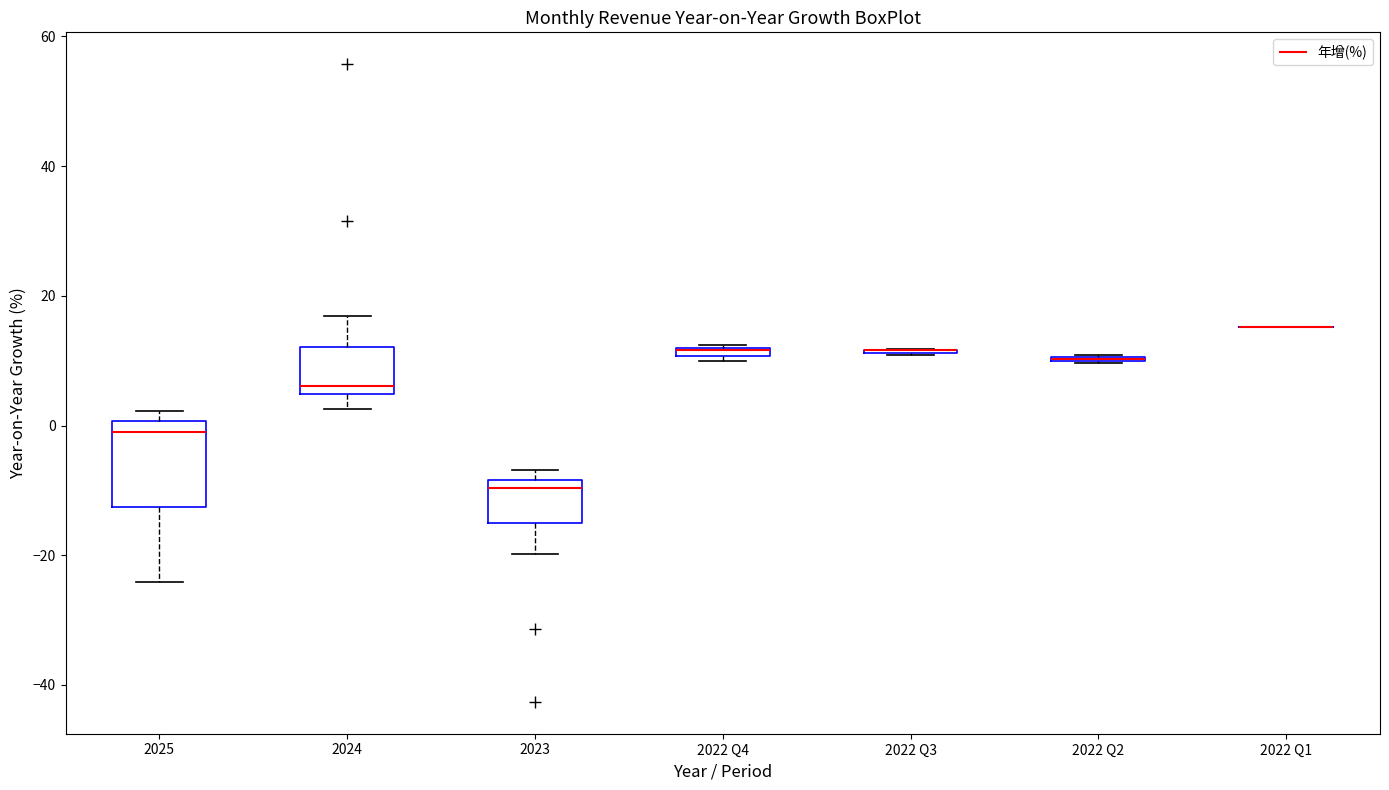

Comparing the boxes themselves (not the whiskers), which one is the tallest?

2025